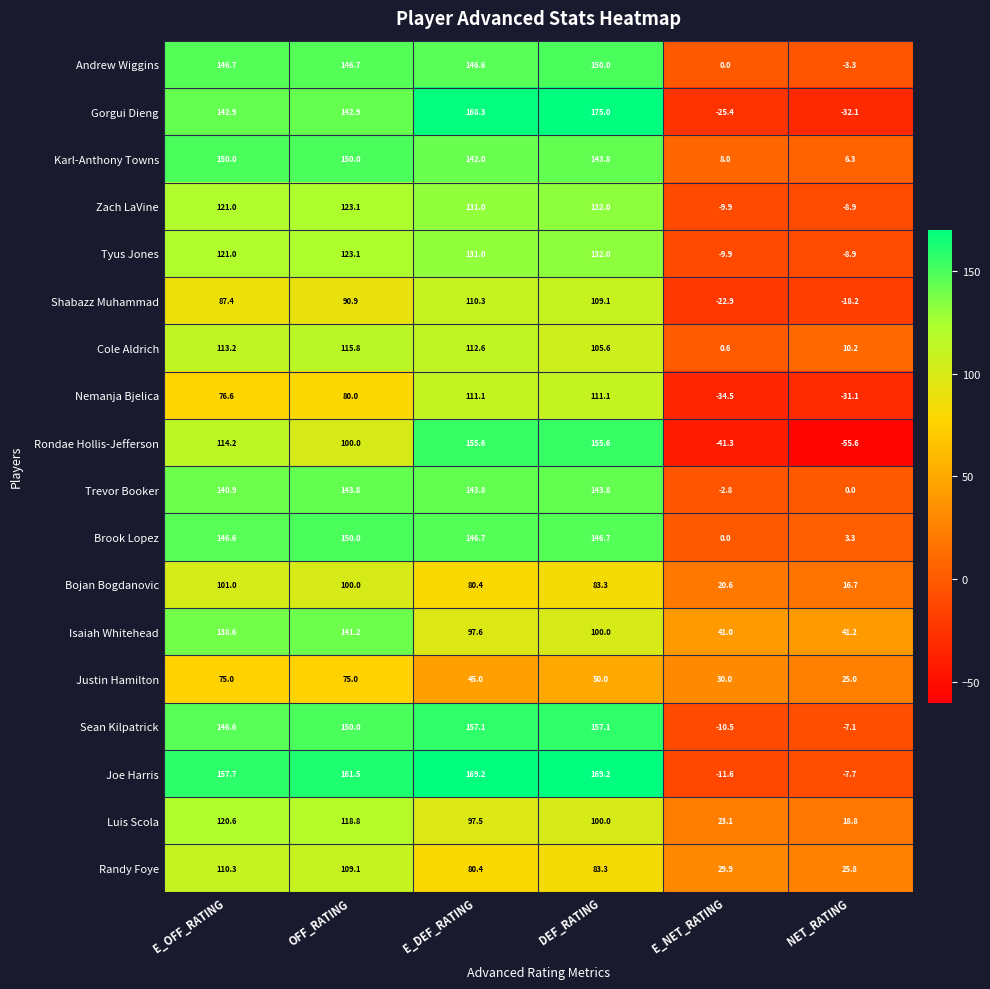

What is the total value across all series at OFF_RATING?

2221.9